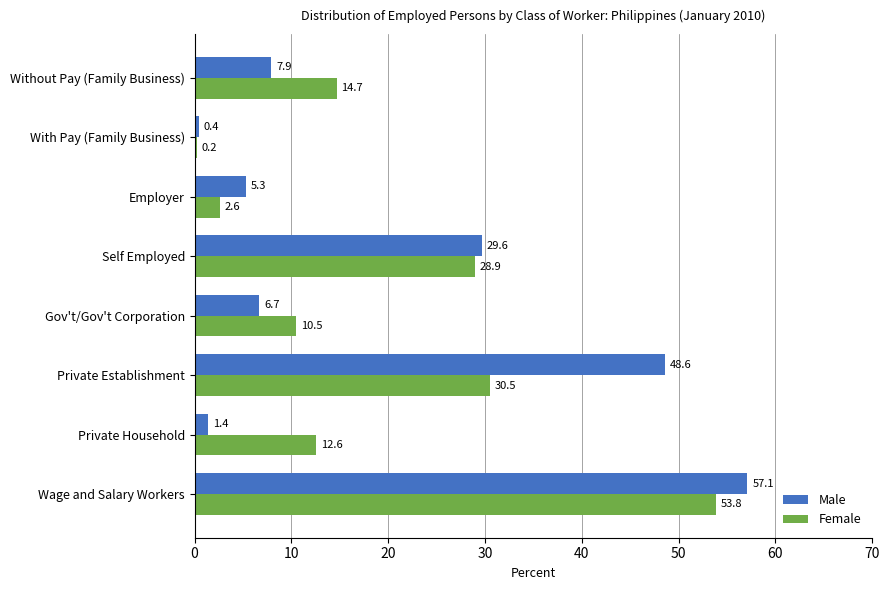

Rank the series by their average value, from lowest to highest.

Female, Male